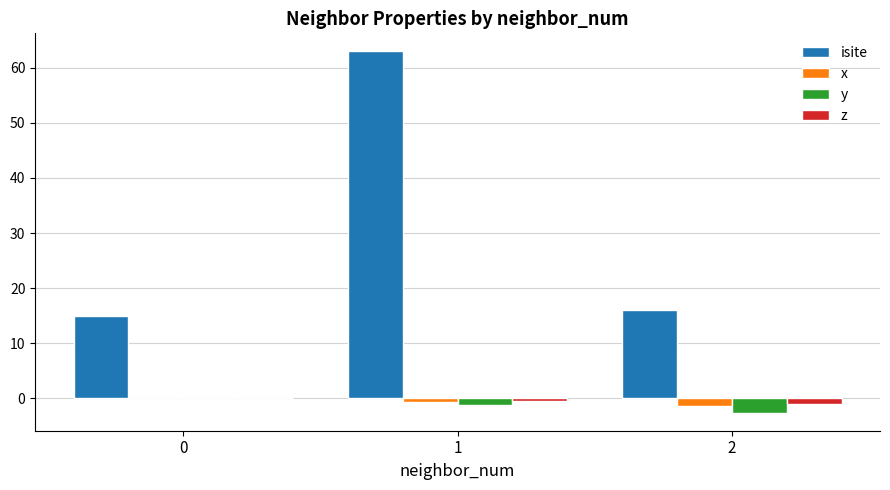

True or false: y has a value of -2.6 at 2.

True